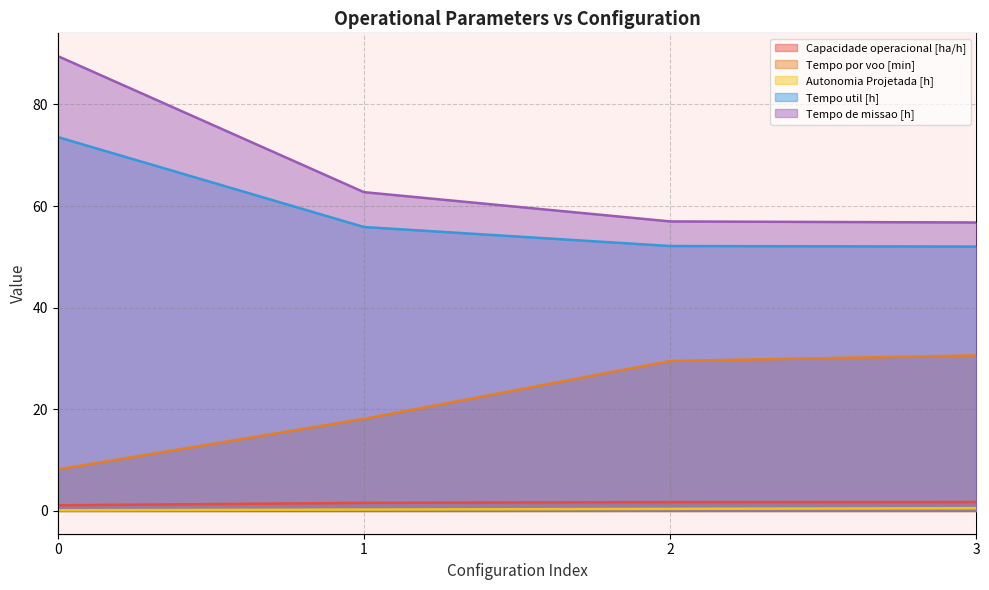

What is the value of the Autonomia Projetada [h] point at the 3rd from the left?

0.4